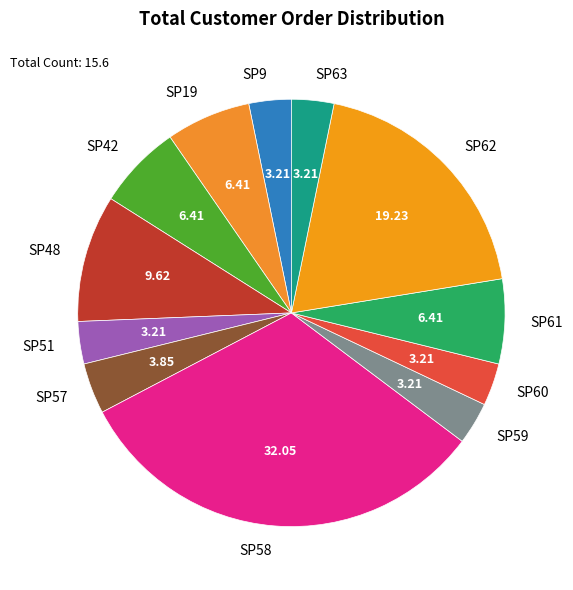

Approximately how many times larger is the value at SP61 compared to SP42?

1.0